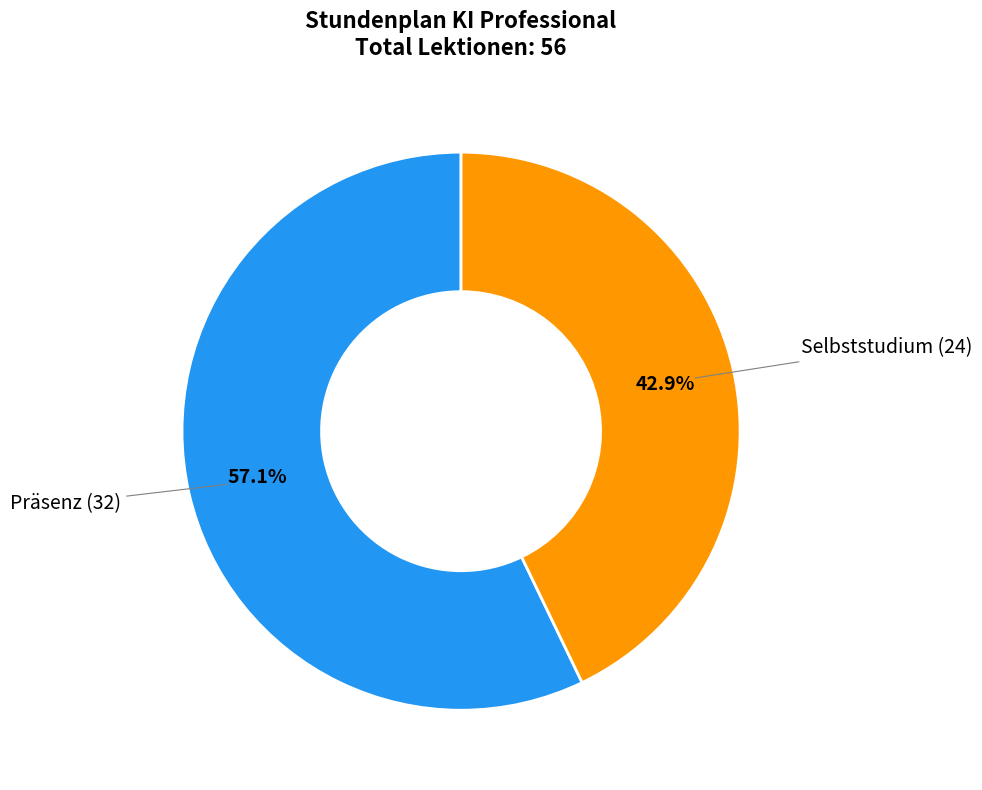

Does any single category account for the majority?

Yes